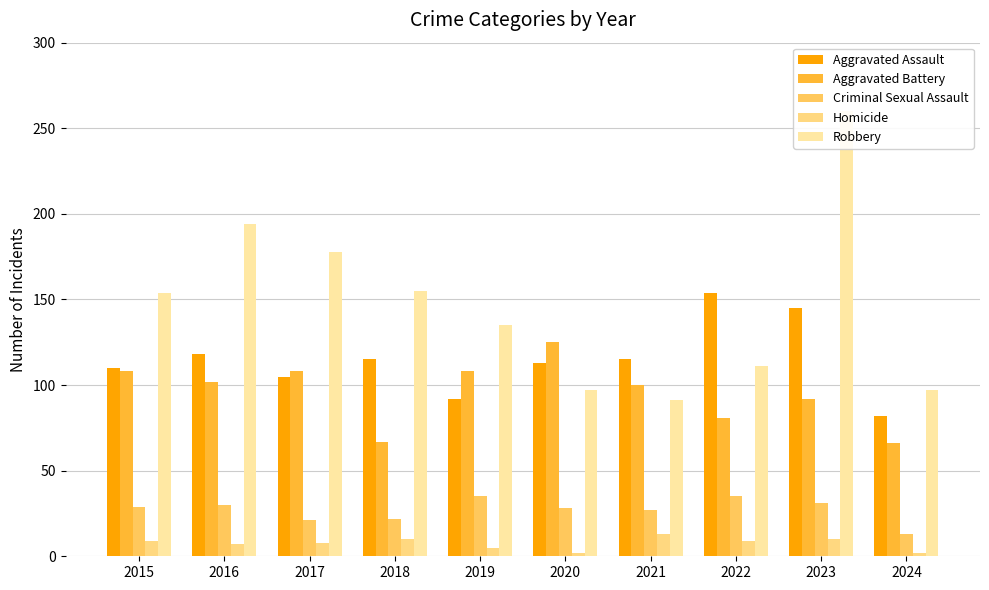

List the labels in order of Robbery value, largest first.

2023, 2016, 2017, 2018, 2015, 2019, 2022, 2020, 2024, 2021